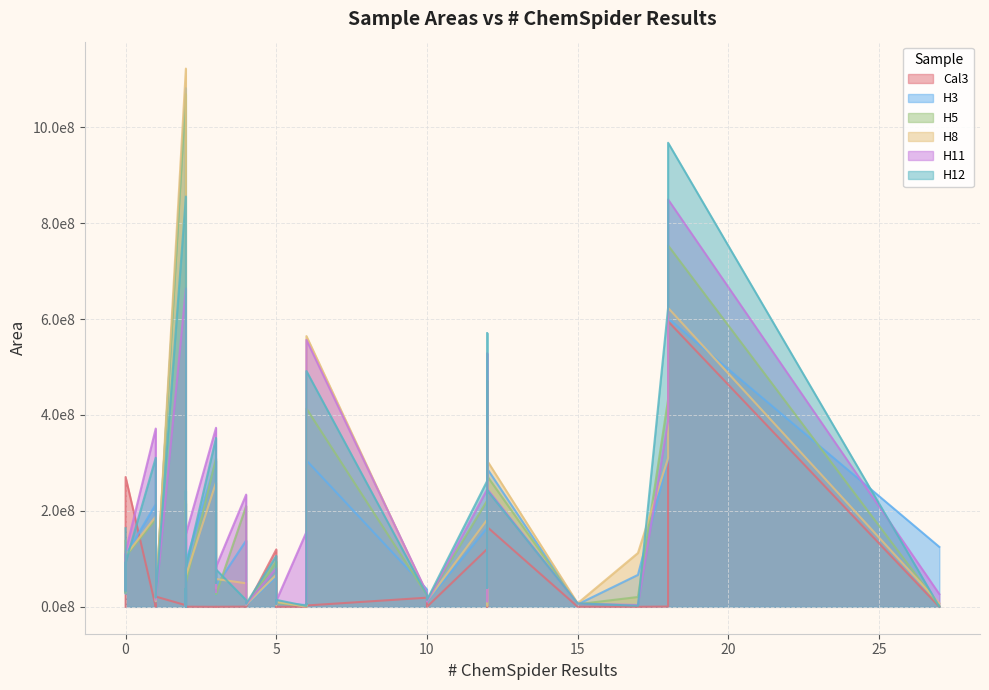

What is the label of the 8th point from the right?

6